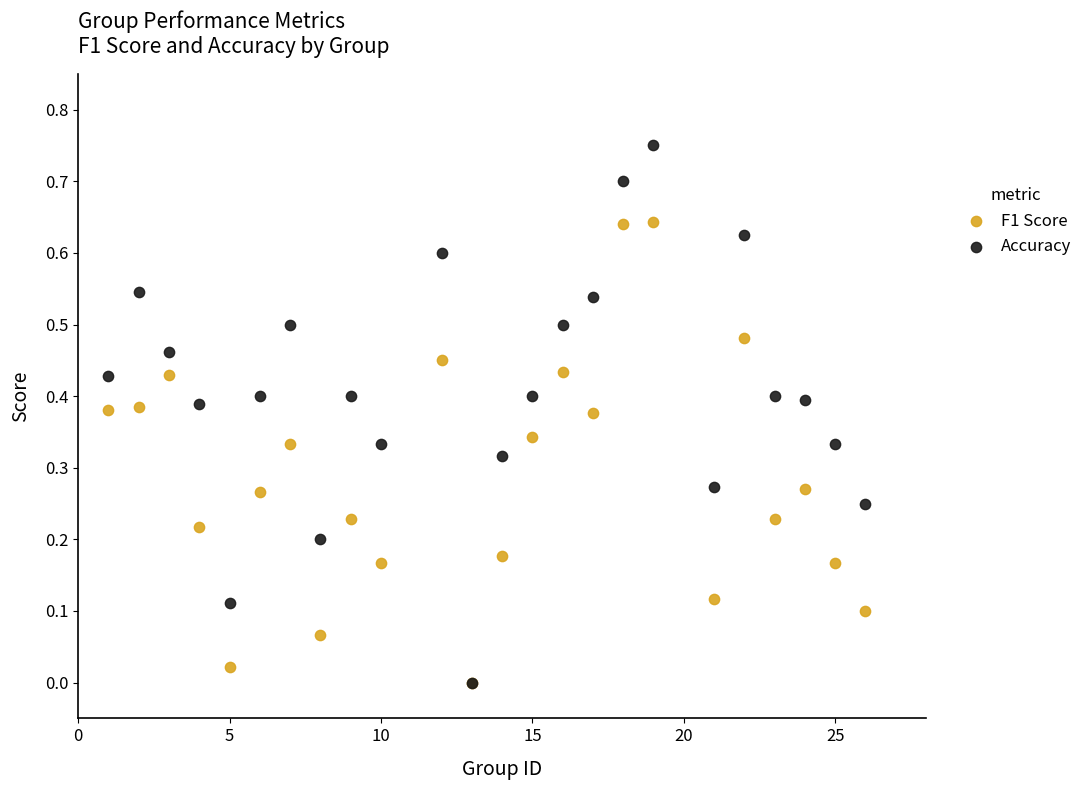

Which series reaches the maximum Y coordinate?

Accuracy